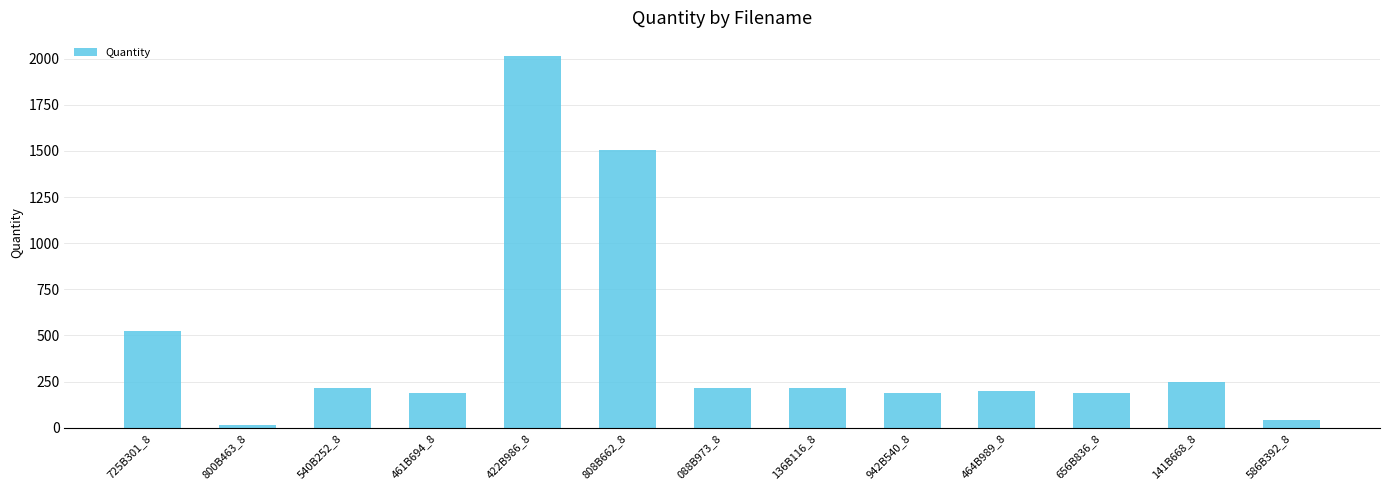

Approximately how many times larger is the value at 540B252_8 compared to 942B540_8?

1.2